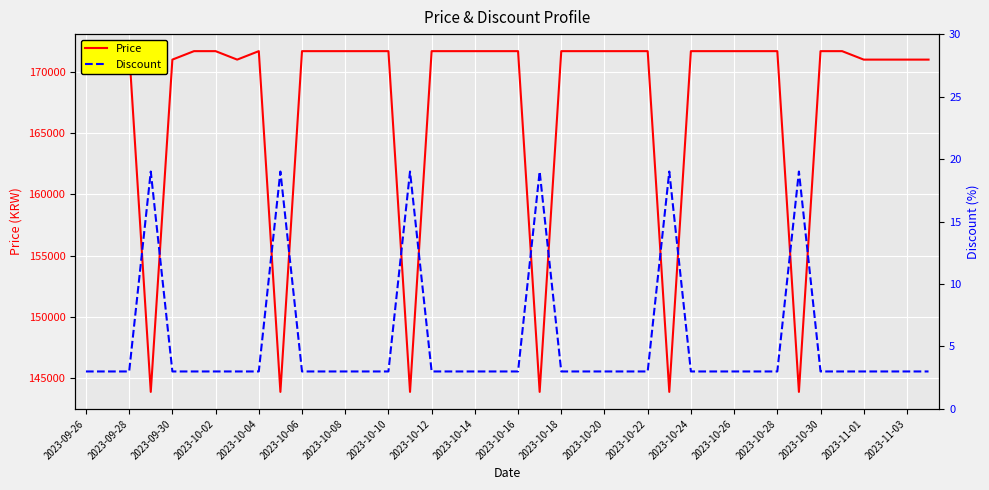

Reading left to right, what are all the values shown in this chart?

Price: 171000	171000	171690	143900	171000	171690	171690	171000	171690	143900	171690	171690	171690	171690	171690	143900	171690	171690	171690	171690	171690	143900	171690	171690	171690	171690	171690	143900	171690	171690	171690	171690	171690	143900	171690	171690	171000	171000	171000	171000
Discount: 3	3	3	19	3	3	3	3	3	19	3	3	3	3	3	19	3	3	3	3	3	19	3	3	3	3	3	19	3	3	3	3	3	19	3	3	3	3	3	3